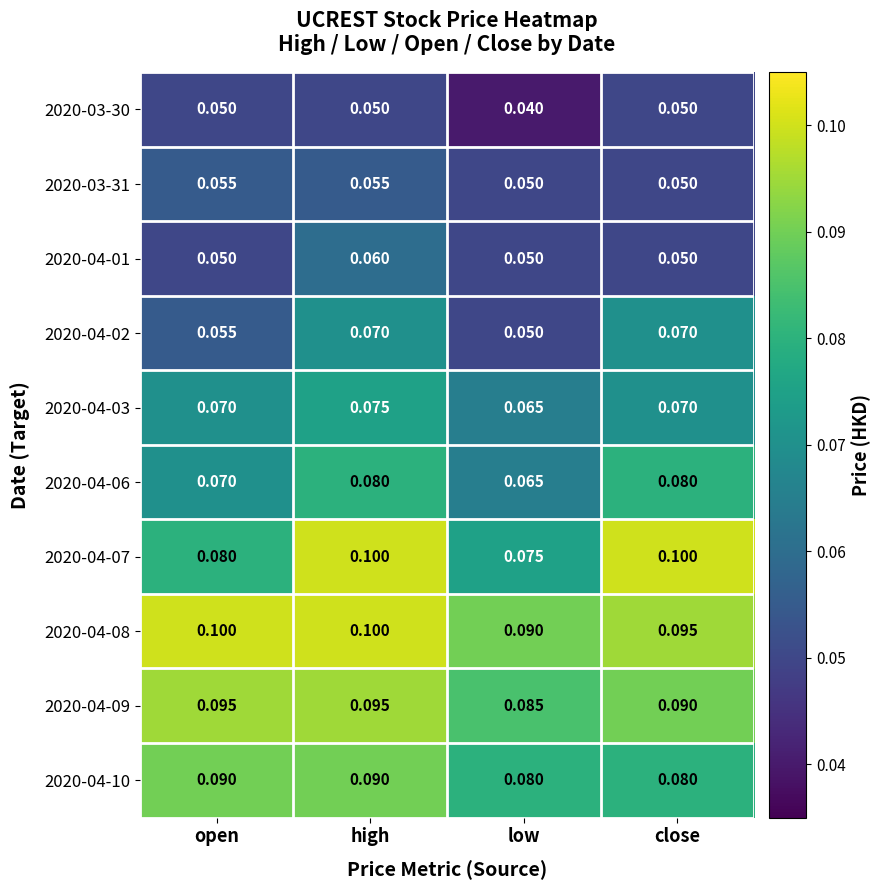

At how many categories does at least one series exceed 0?

4